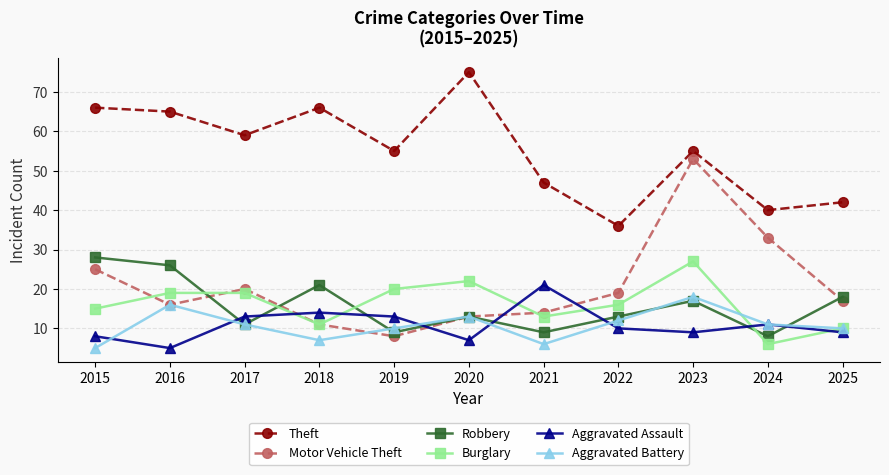

What is the maximum value for Aggravated Battery?

18